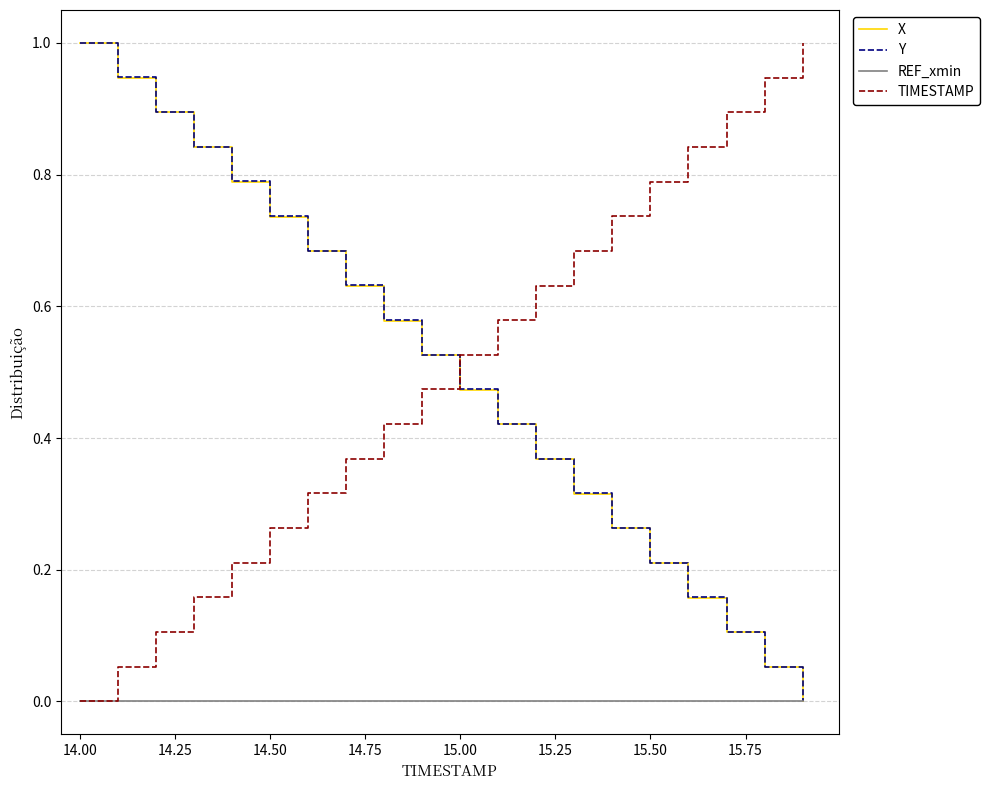

At how many categories does at least one series exceed 0?

20